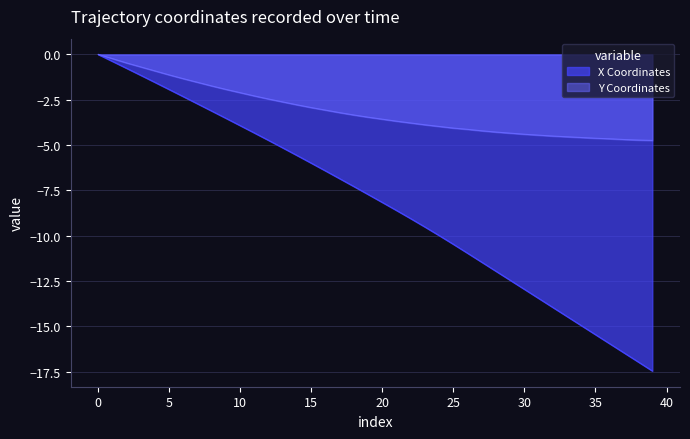

List the series in order of their overall mean, highest first.

Y Coordinates, X Coordinates